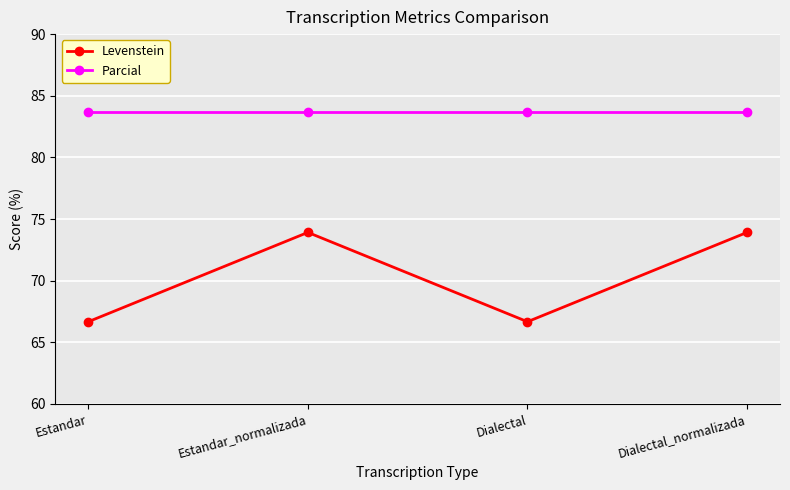

Is the value of Parcial at Estandar greater than the value of Levenstein at Estandar_normalizada?

Yes